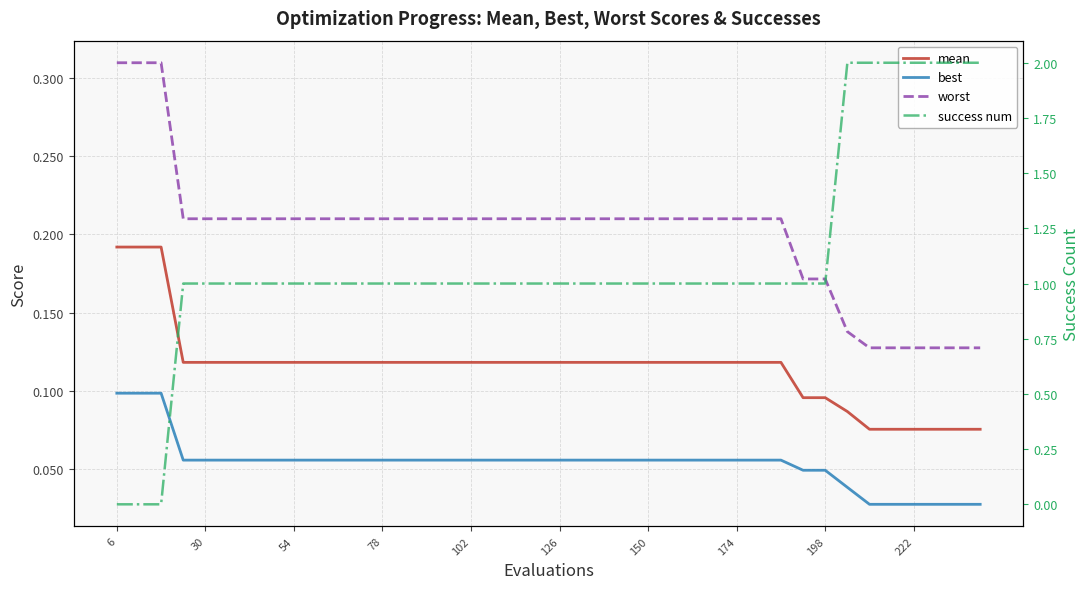

The value of success num at 6 is 0.0. True or false?

True